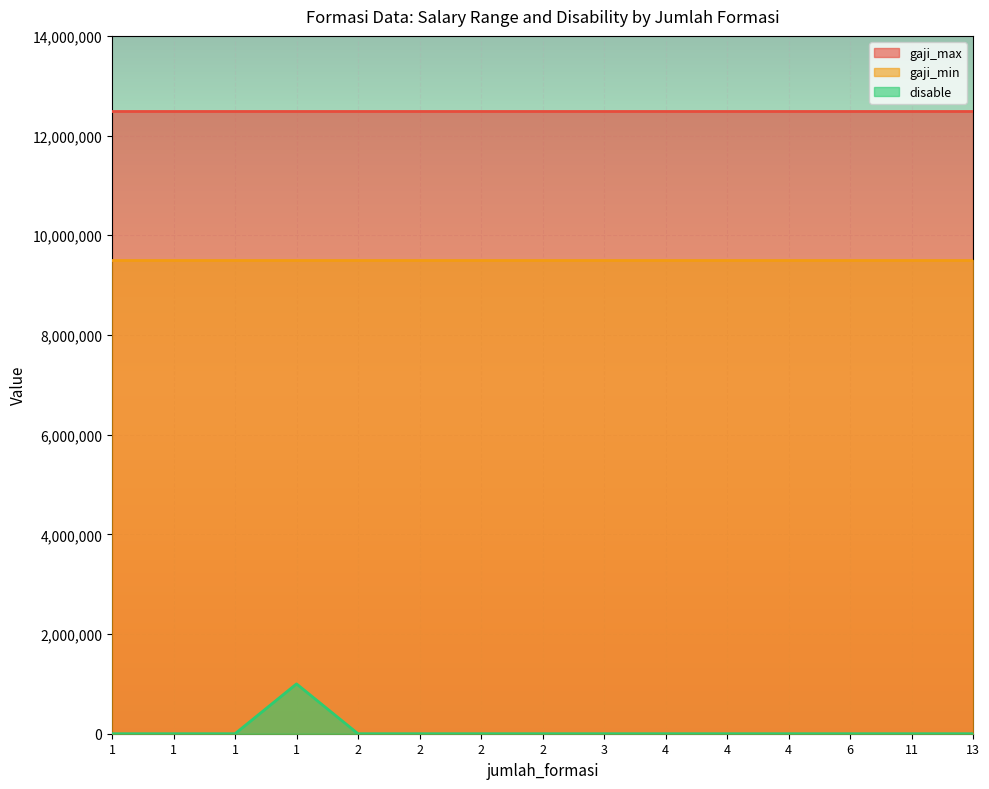

True or false: gaji_min has more than 1 interior local peaks.

False